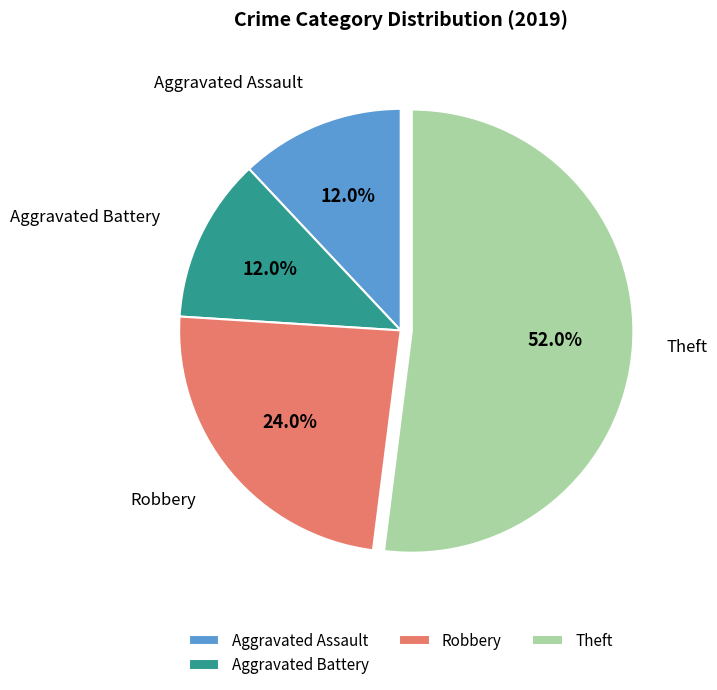

Which category has the biggest portion of the pie?

Theft